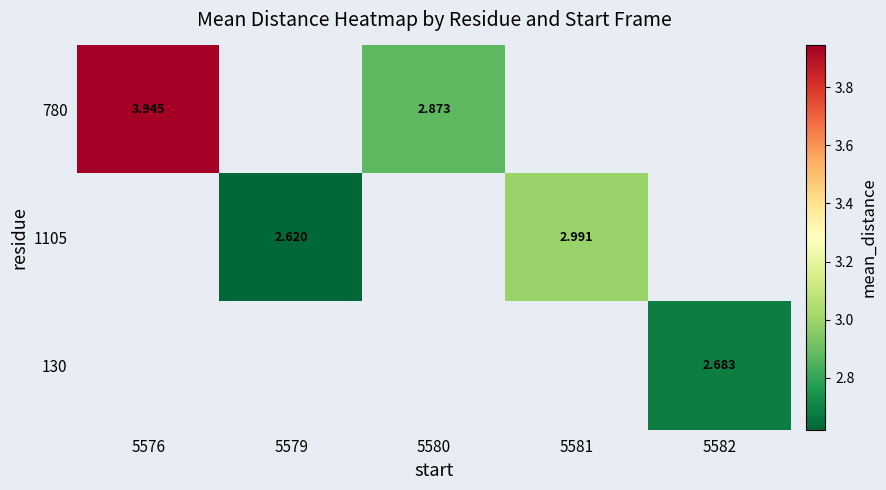

Which label corresponds to the largest value in the chart?

5576